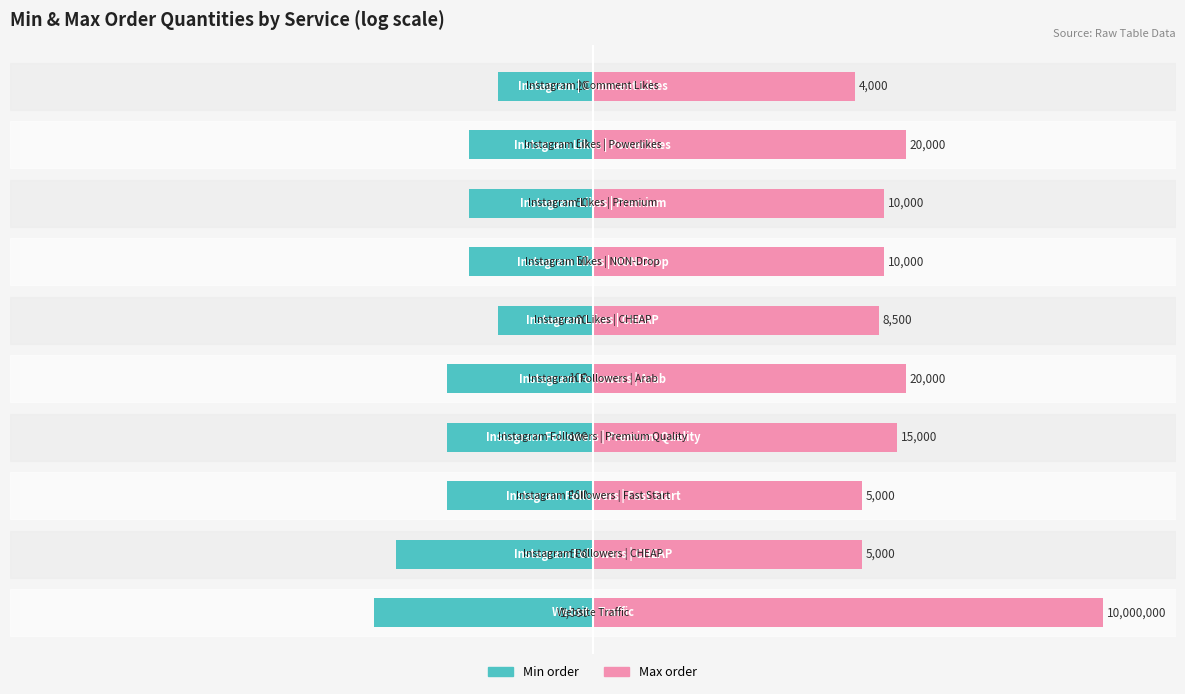

How many Min order values are between -2 and -1?

8